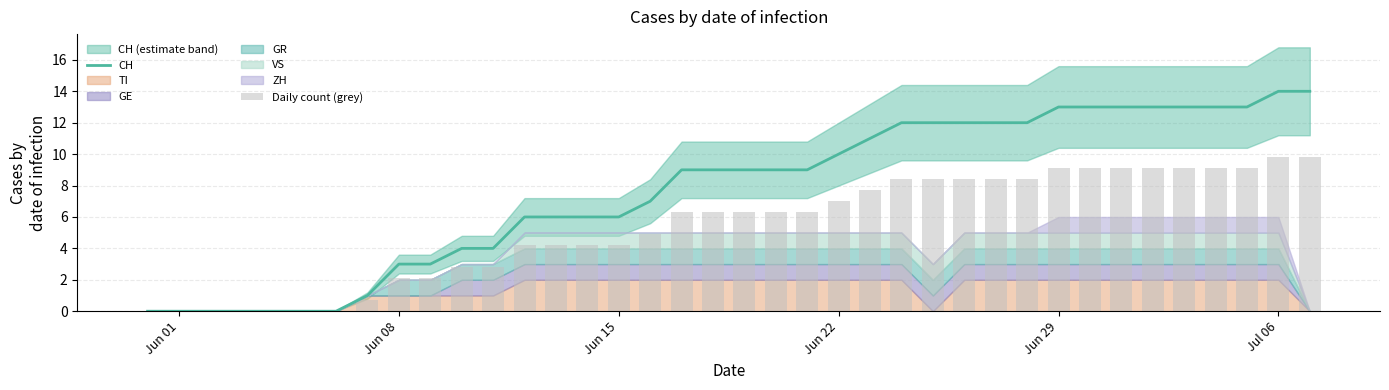

What is the highest value of the CH series?

14